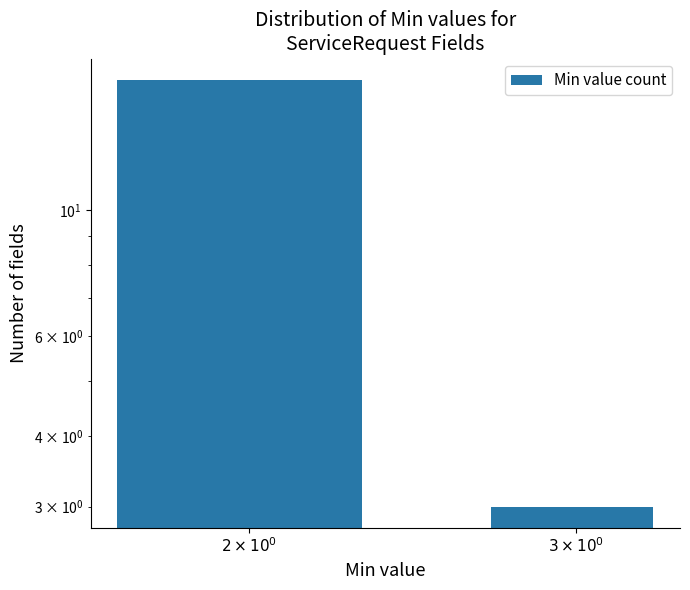

What is the label of the 1st bar from the right?

$3 \times 10^0$